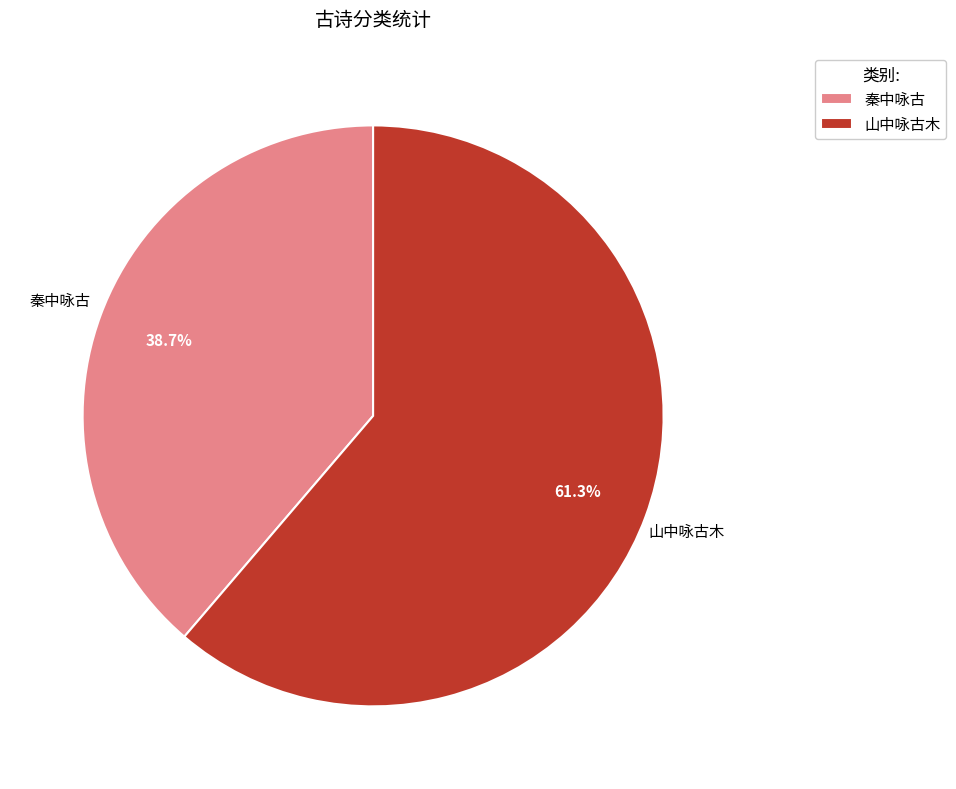

Combined, what portion of the pie is 秦中咏古 and 山中咏古木?

100.0%